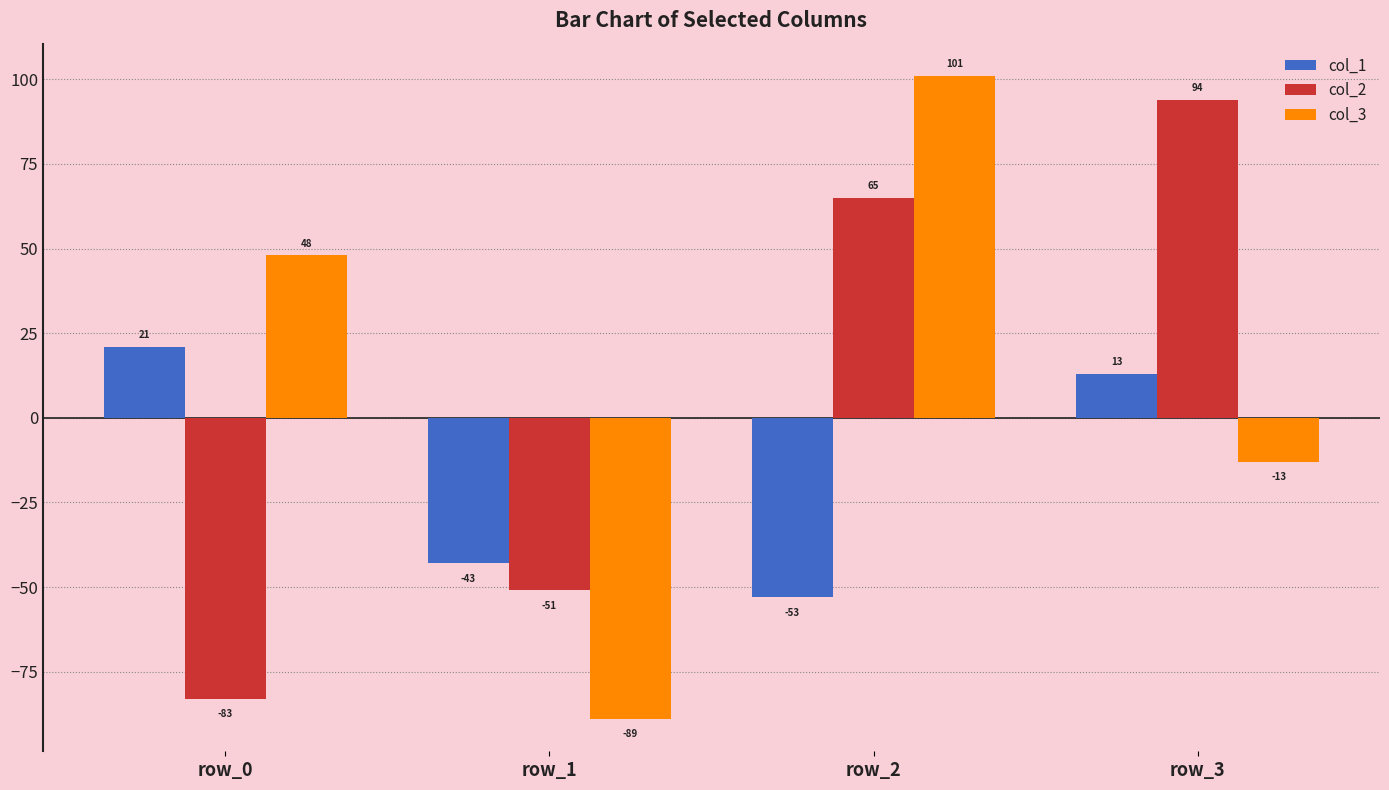

What is the total value across all series at row_0?

-14